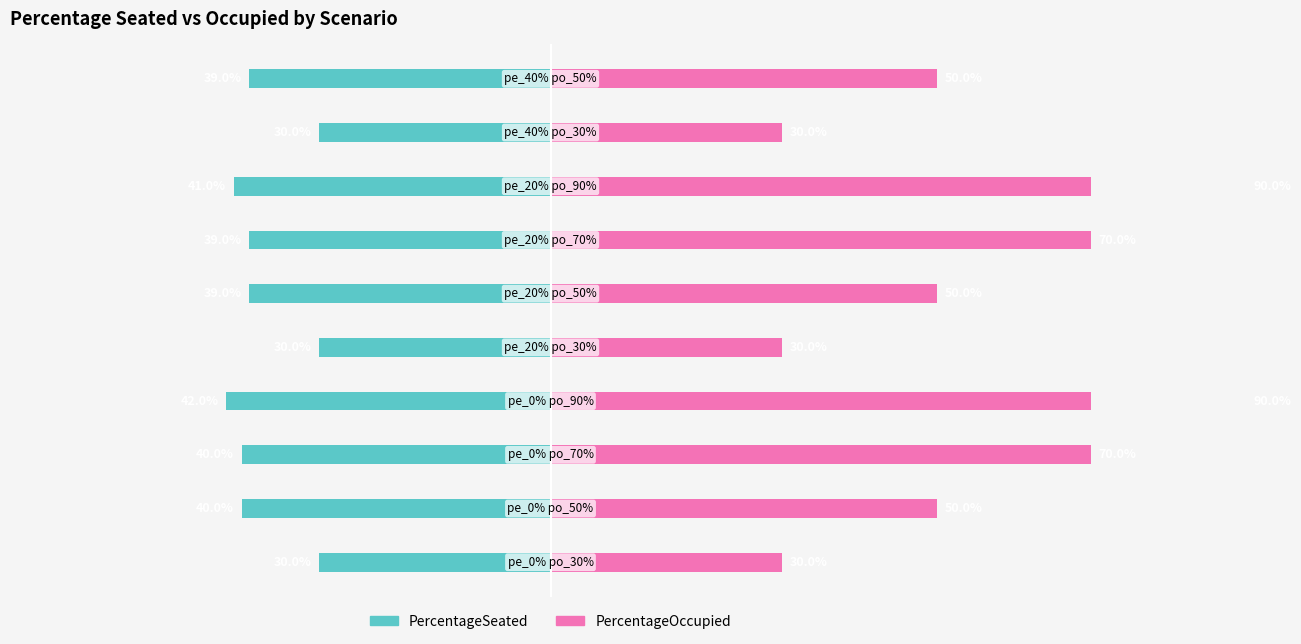

What is the sum of all PercentageOccupied values?

5.6